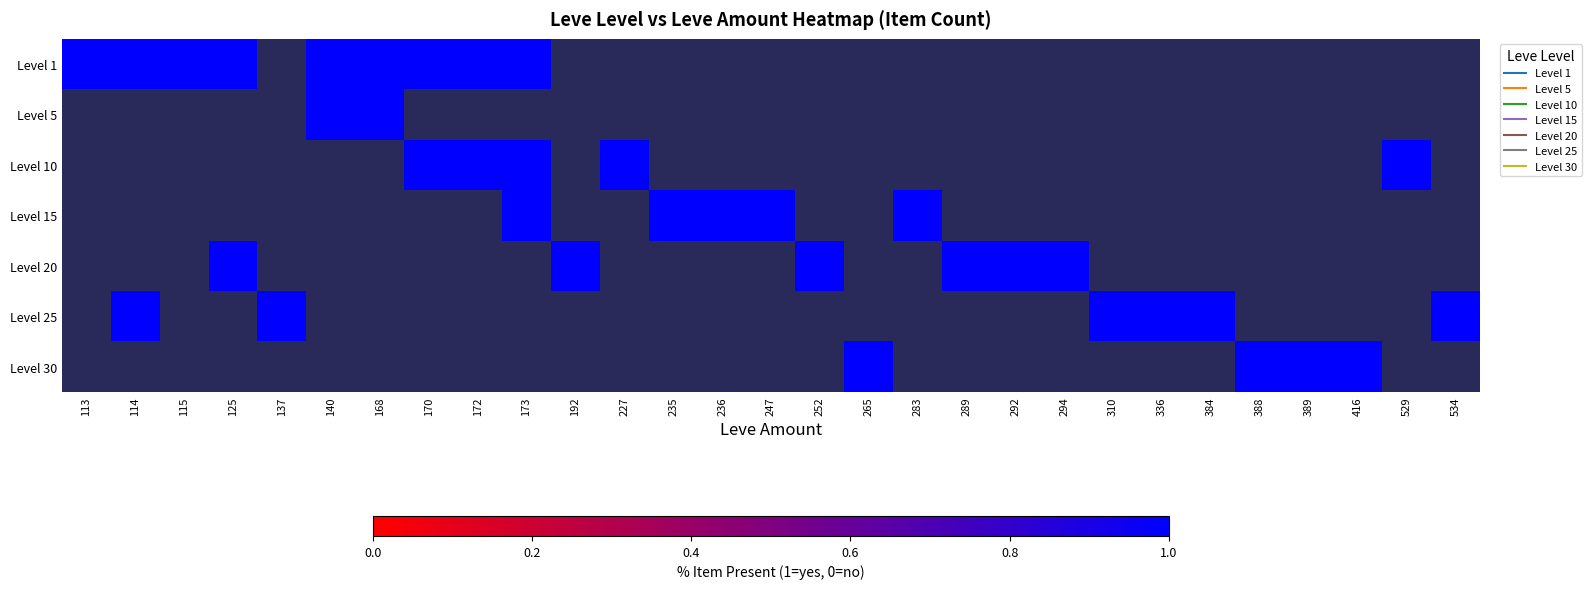

How many values in 5 are above zero?

2